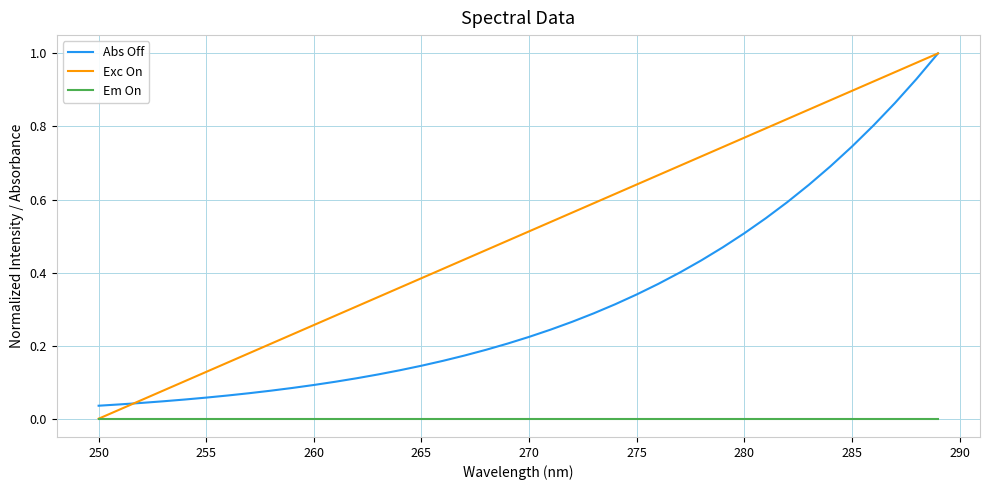

True or false: Em On and Abs Off cross at least once.

False